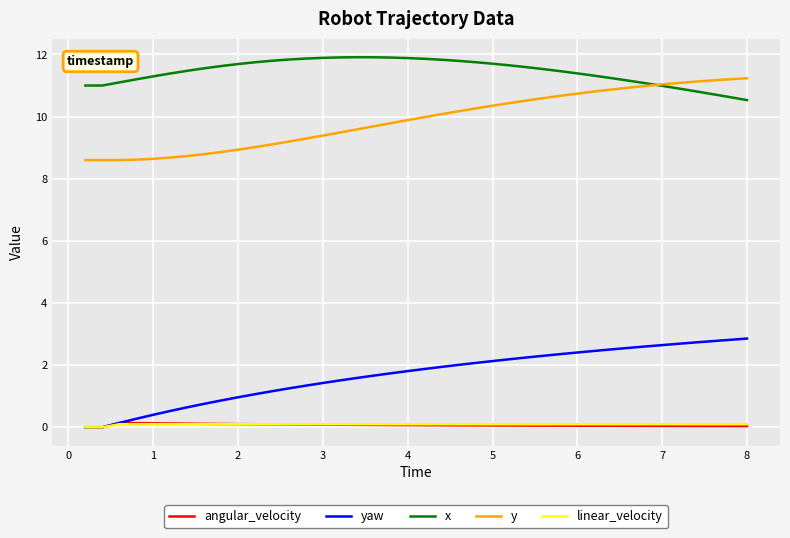

True or false: x and linear_velocity intersect in this chart.

False